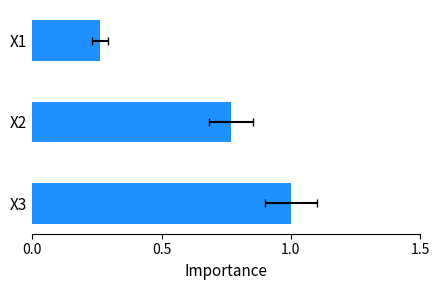

What is the value of the 1st bar from the left?

0.3